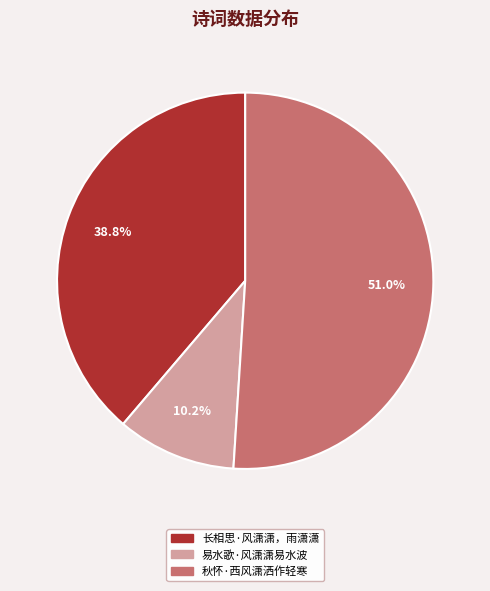

Rank the categories by value from highest to lowest.

秋怀·西风潇洒作轻寒, 长相思·风潇潇，雨潇潇, 易水歌·风潇潇易水波